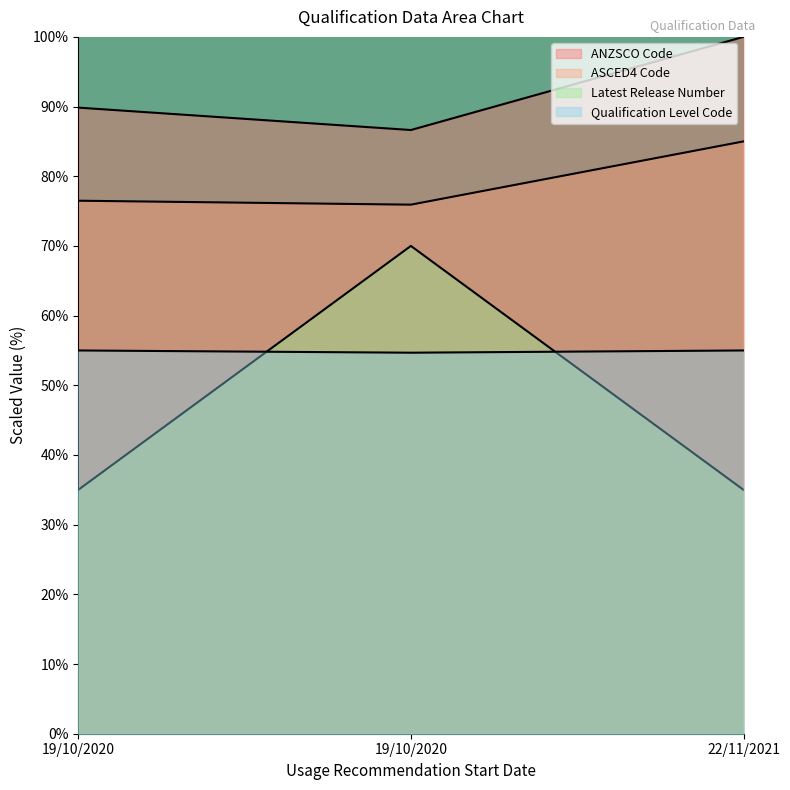

What is the total value across all series at 22/11/2021?

275.0